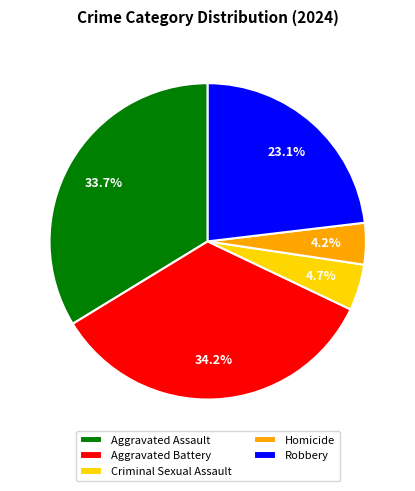

True or false: Criminal Sexual Assault accounts for 17% of the total.

False